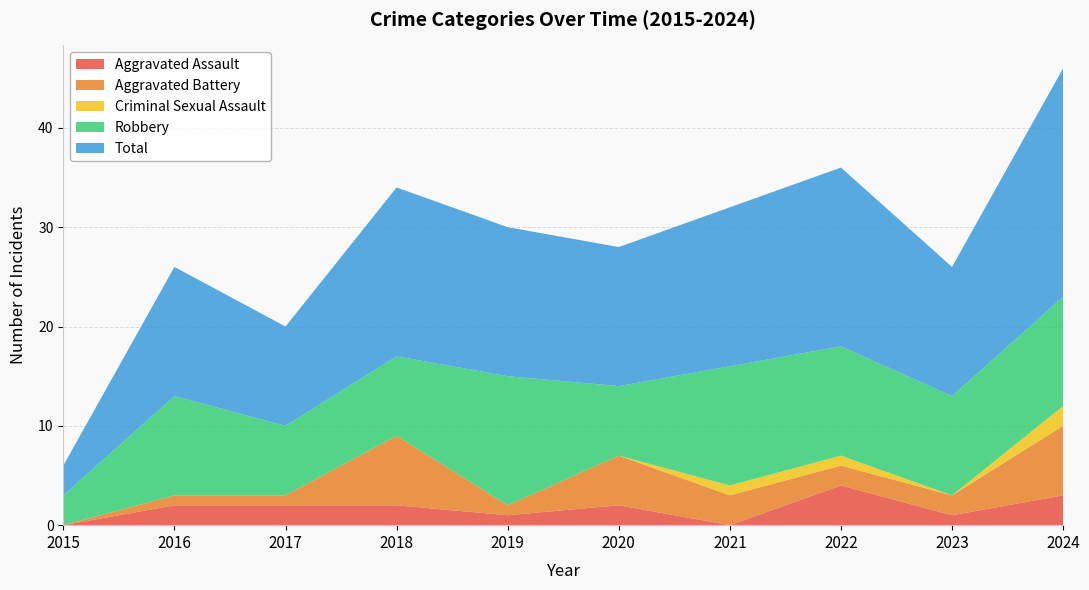

Reading right to left, what are all the values shown in this chart?

Aggravated Assault: 3	1	4	0	2	1	2	2	2	0
Aggravated Battery: 7	2	2	3	5	1	7	1	1	0
Criminal Sexual Assault: 2	0	1	1	0	0	0	0	0	0
Robbery: 11	10	11	12	7	13	8	7	10	3
Total: 23	13	18	16	14	15	17	10	13	3